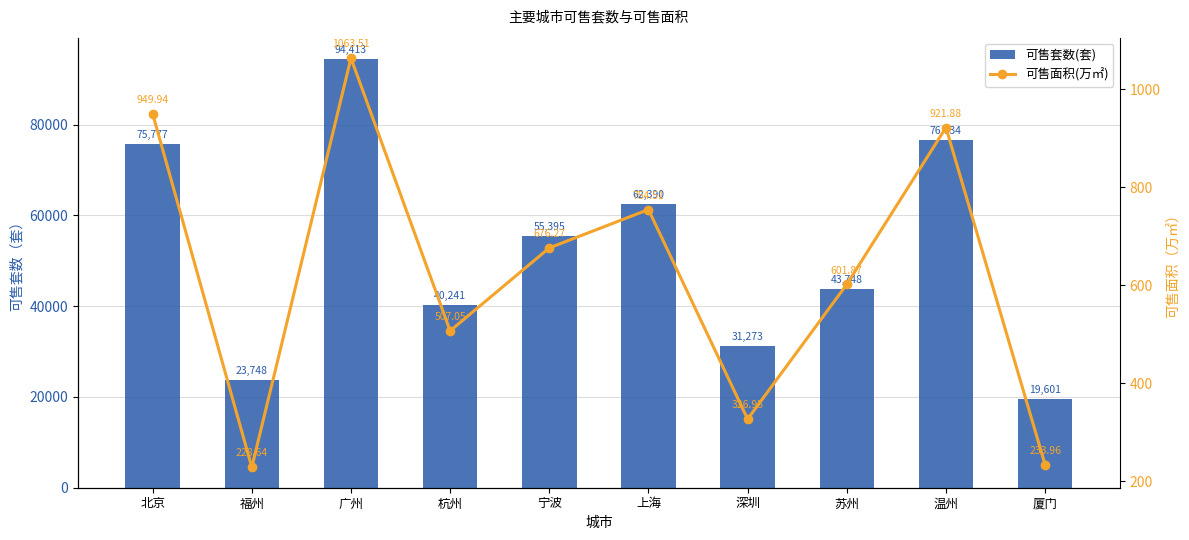

List the series in order of their peak value, lowest first.

可售面积(万㎡), 可售套数(套)